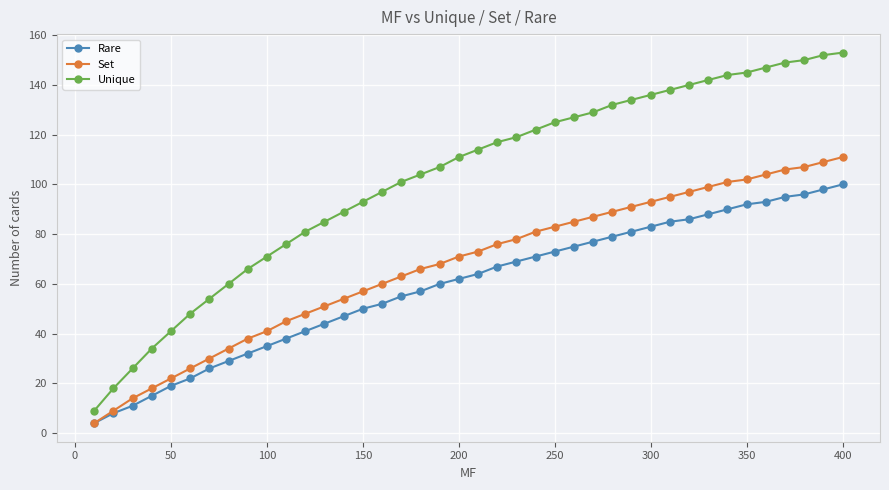

True or false: Unique and Rare intersect in this chart.

False